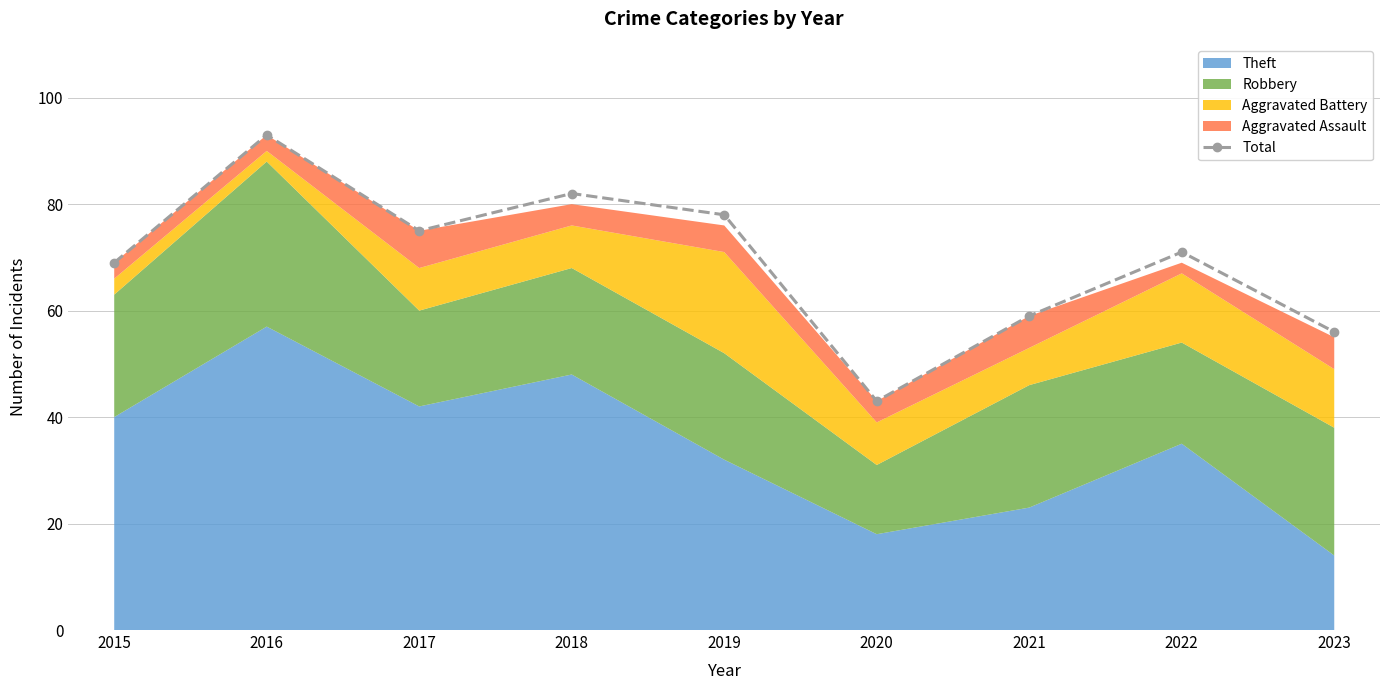

How many categories are shown in the chart?

9